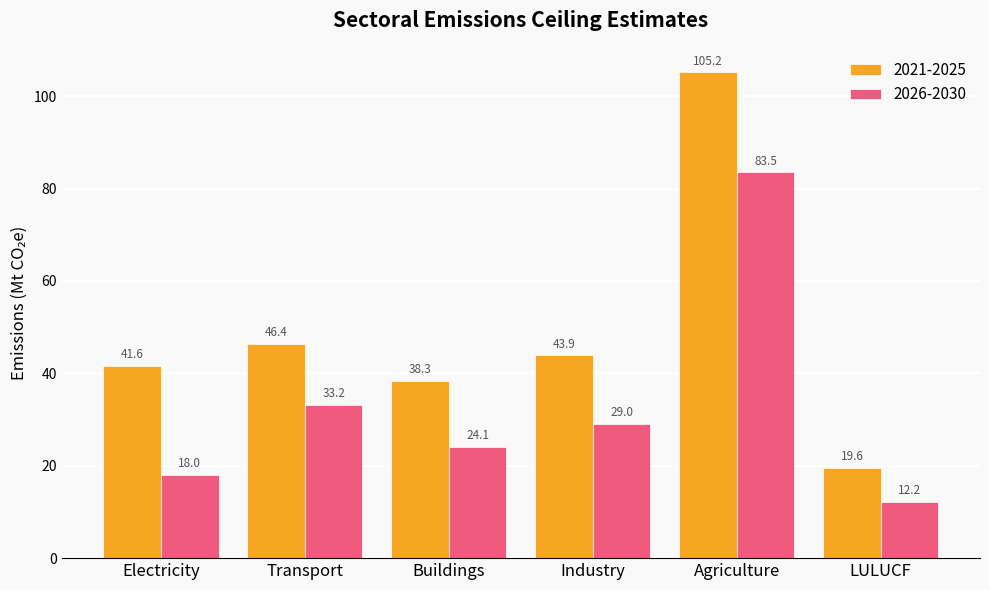

Rank the series by their maximum value, from highest to lowest.

2021-2025, 2026-2030